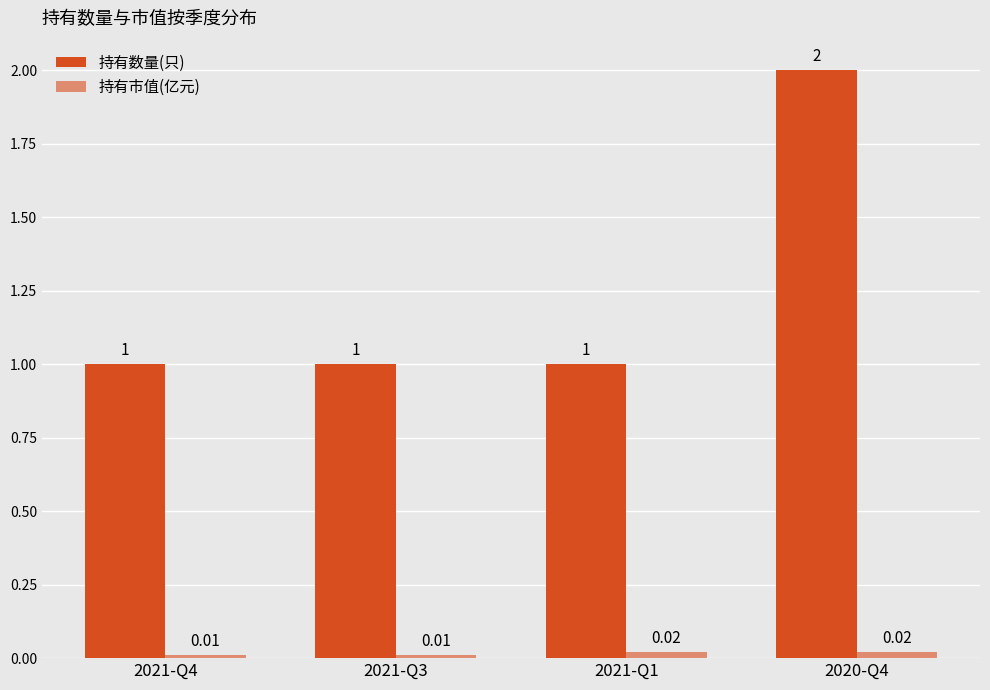

What is the label of the 2nd bar from the right?

2021-Q1